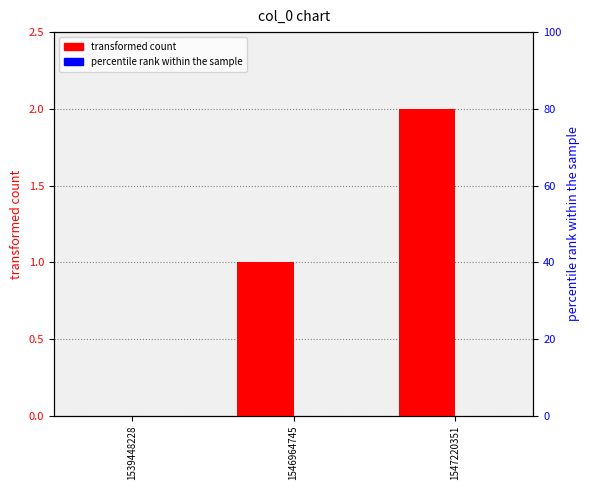

How many groups of bars are there?

3